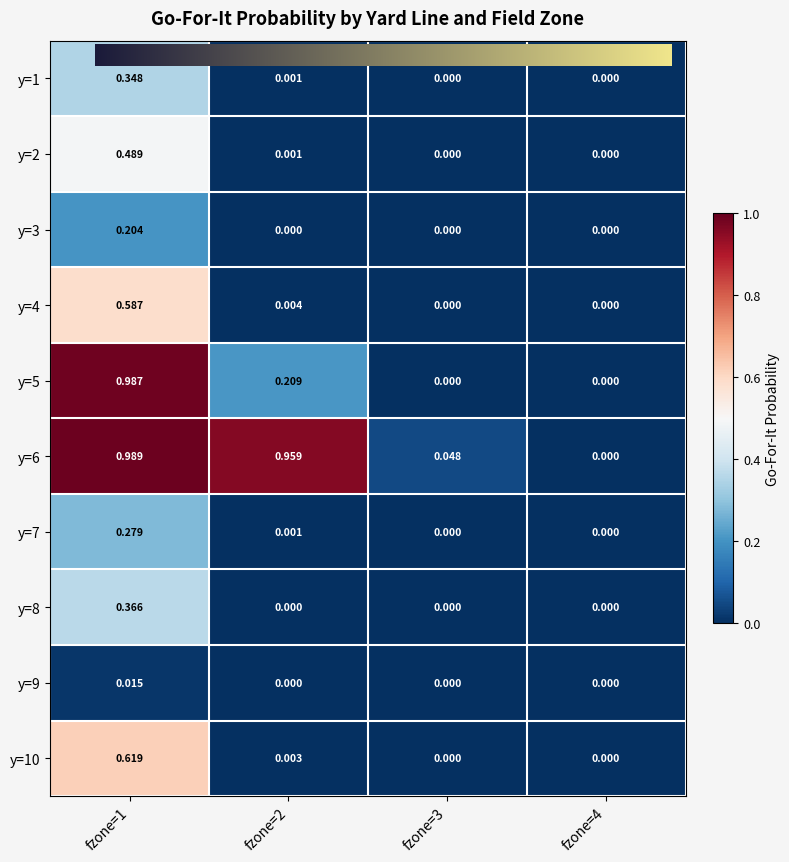

Is the value of y=2 at fzone=2 greater than the value of y=4 at fzone=1?

No